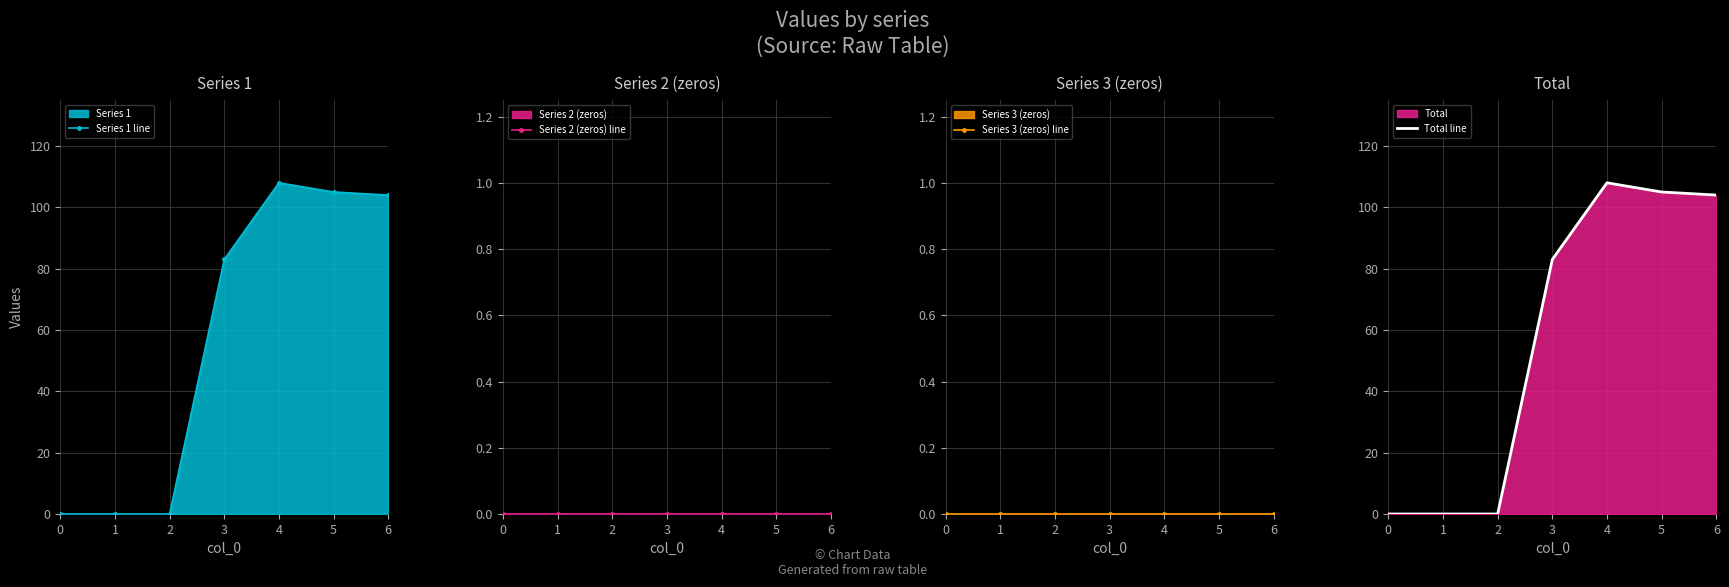

True or false: Total line has a value of 104 at 6.

True